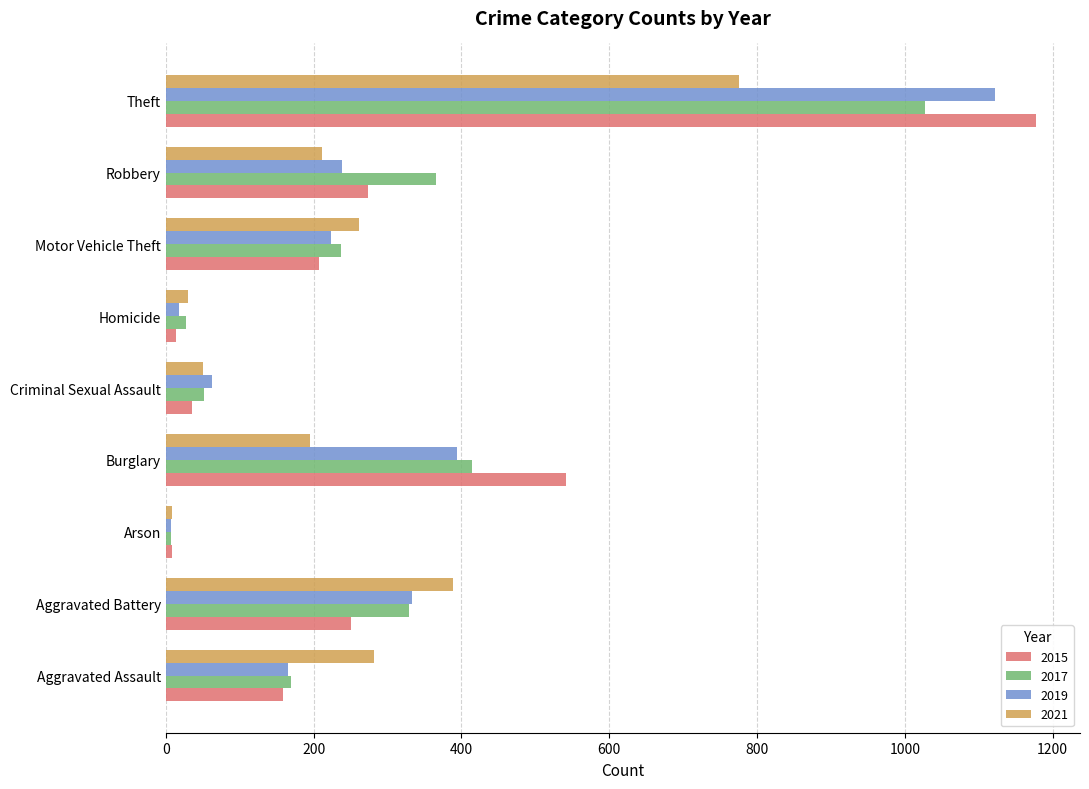

At which label is 2017 closest to 517?

Burglary